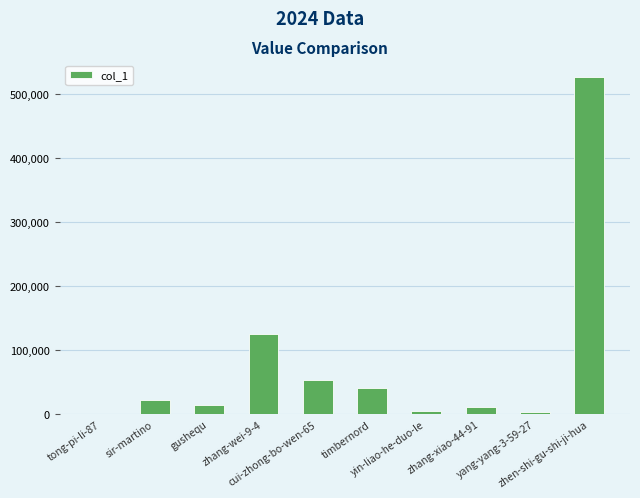

What is the average value?

80356